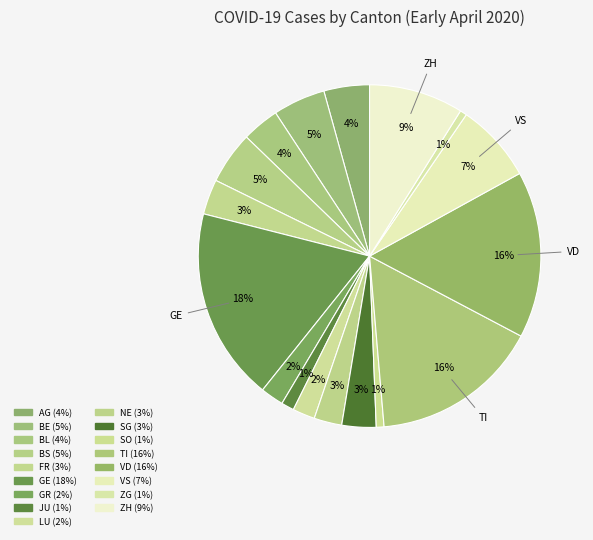

What percentage is the BS slice, to the nearest percent?

5%